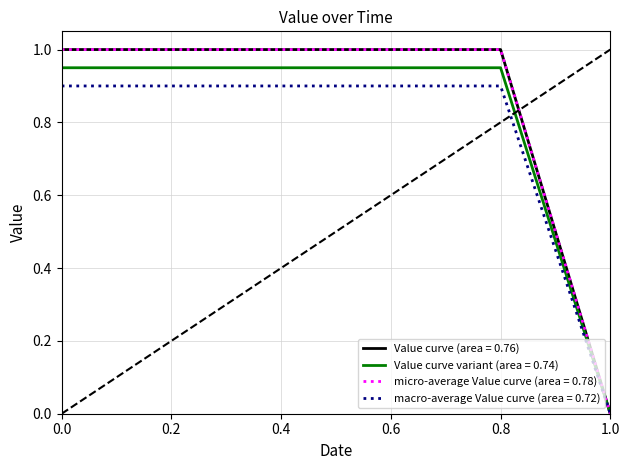

Is this an area chart (filled region under the line)?

No